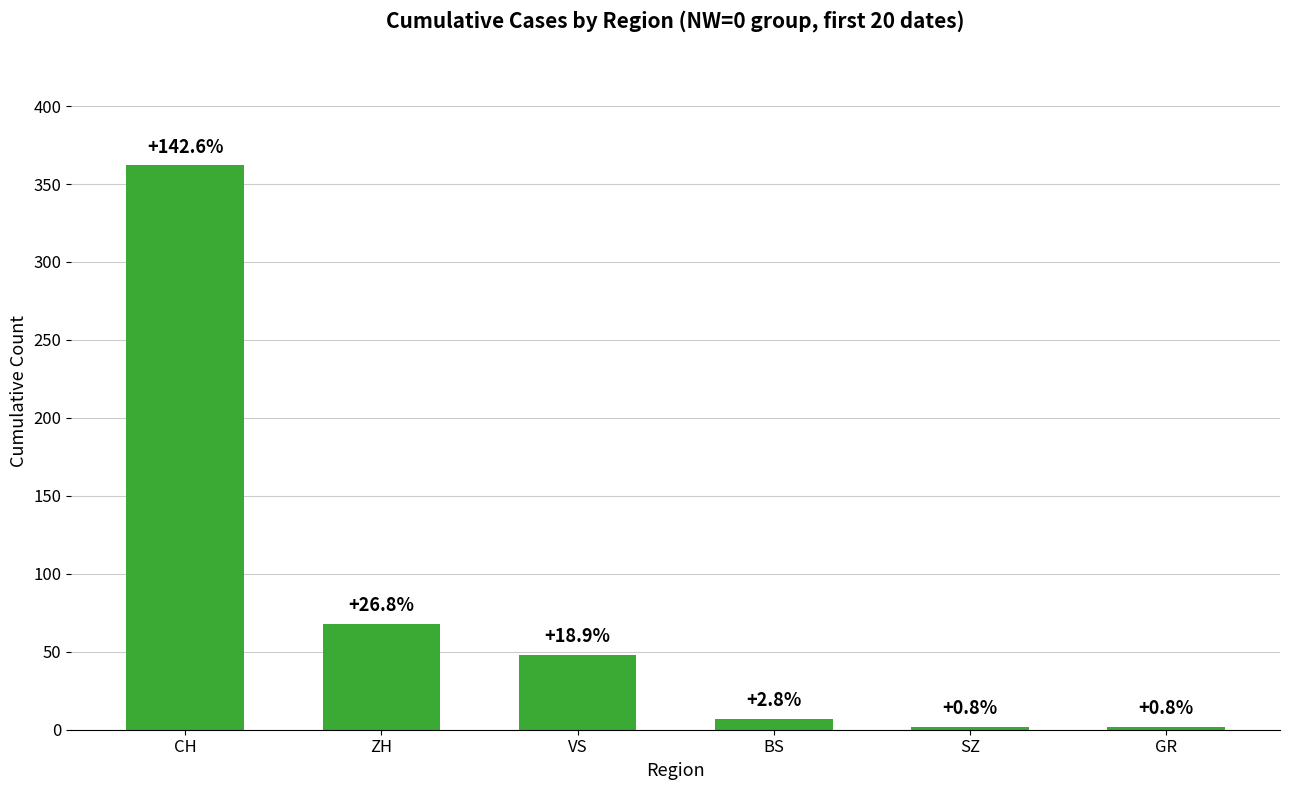

How many bars are there in total?

6